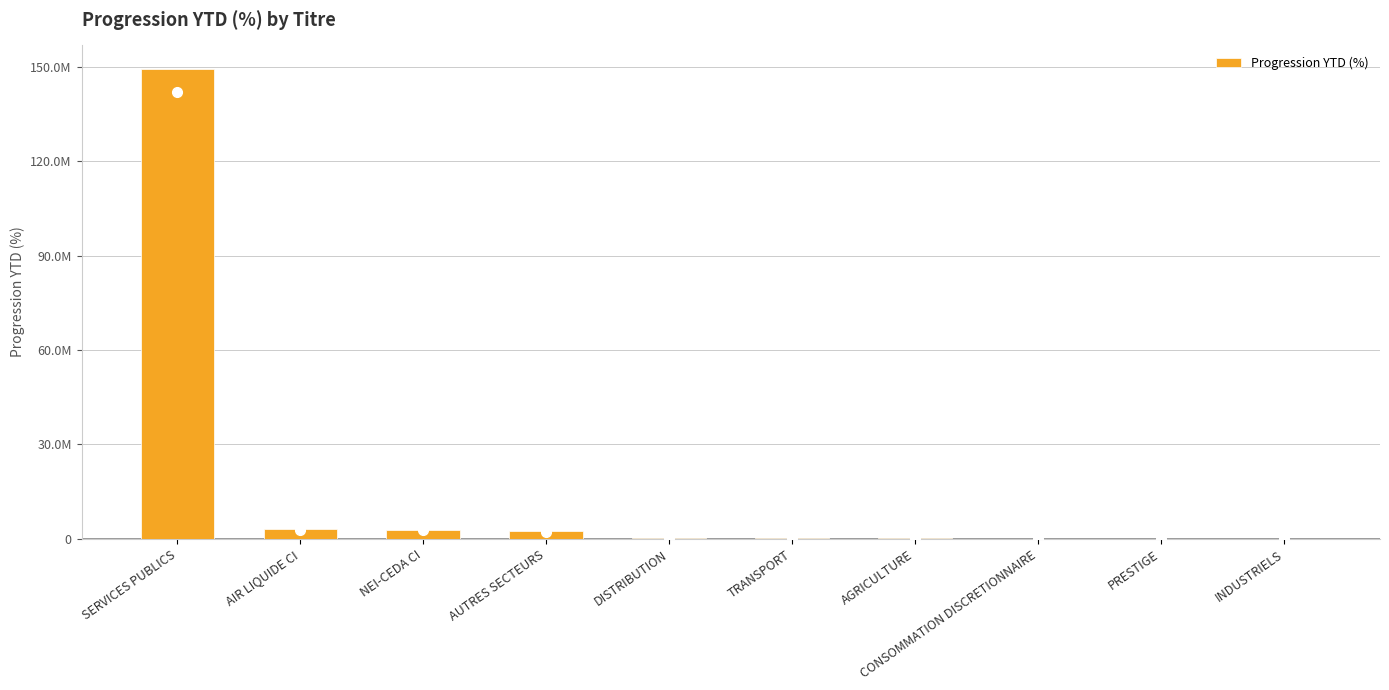

What is the value of the 2nd bar from the left?

3096060.9